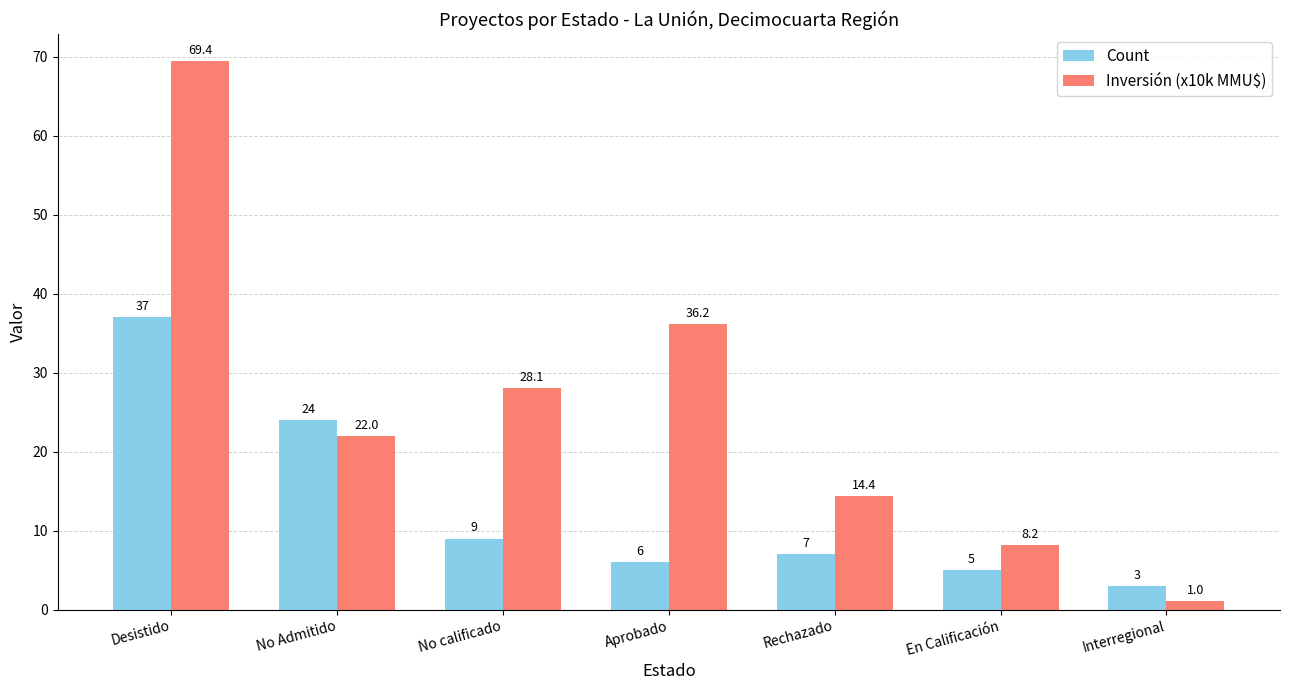

What is the spread (max minus min) of values at En Calificación?

3.2